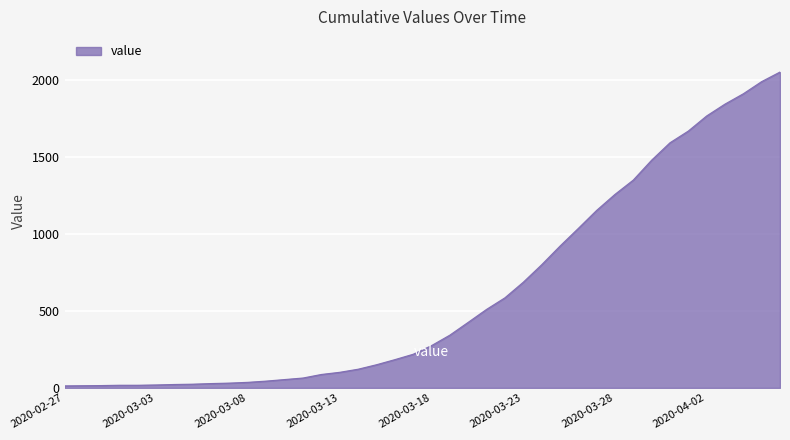

What is the maximum value shown in the chart?

2049